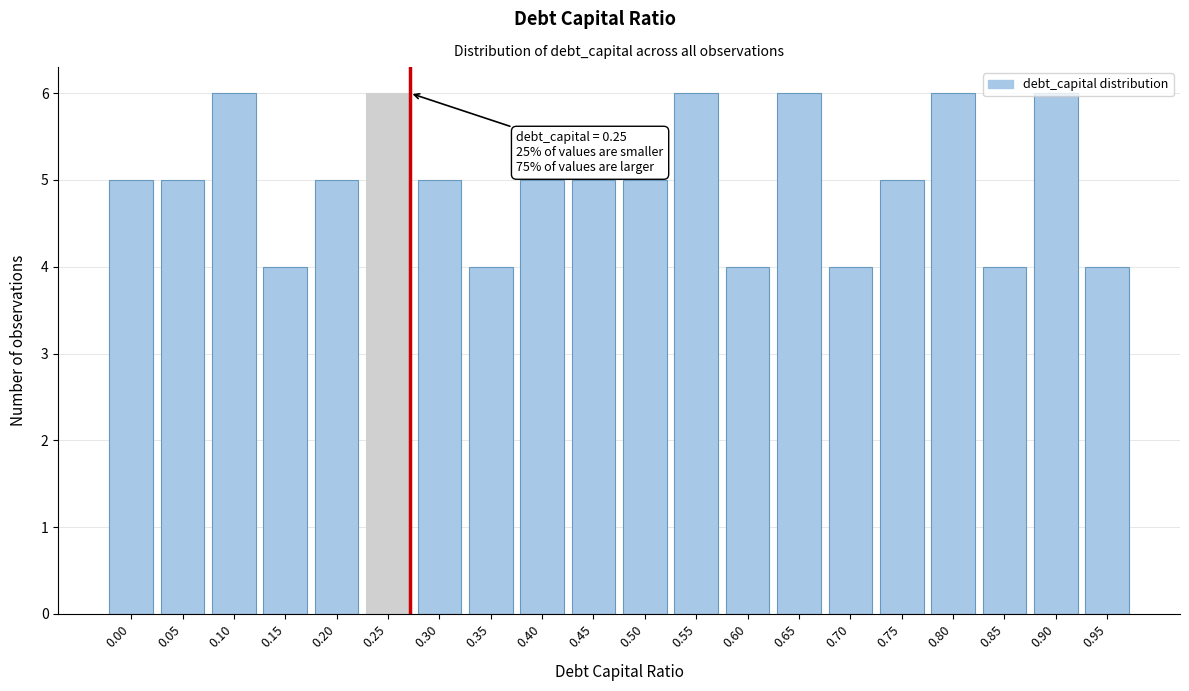

What is the ratio of the value at 0.55 to the value at 0.70?

1.5